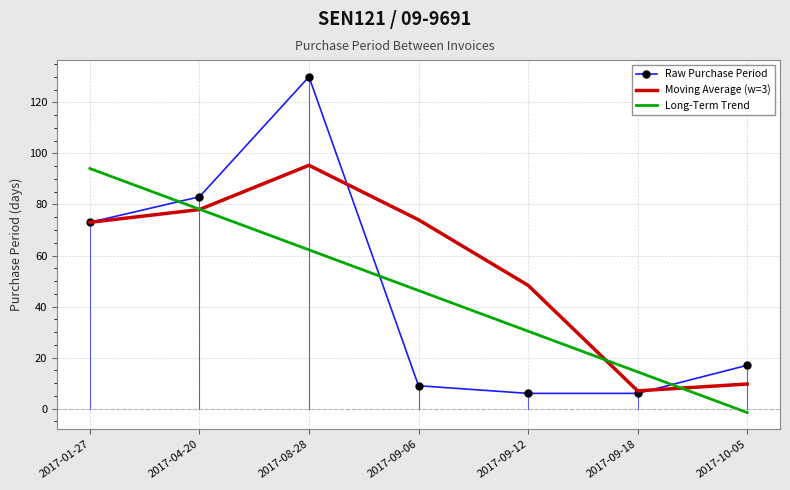

Between 2017-04-20 and 2017-09-12, which series saw the biggest shift?

Raw Purchase Period